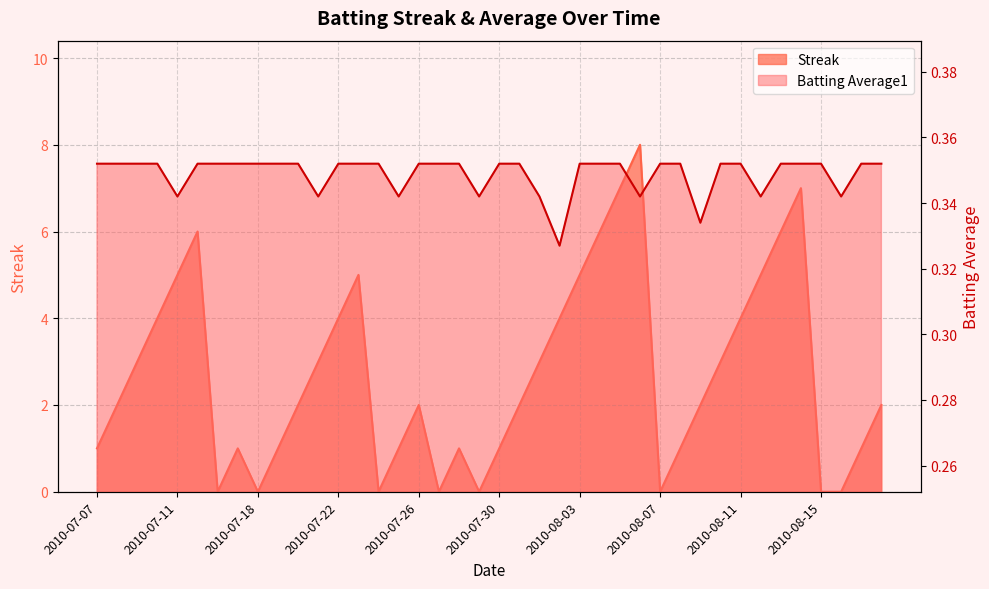

What are all the series names shown in the legend?

Streak, Batting Average1